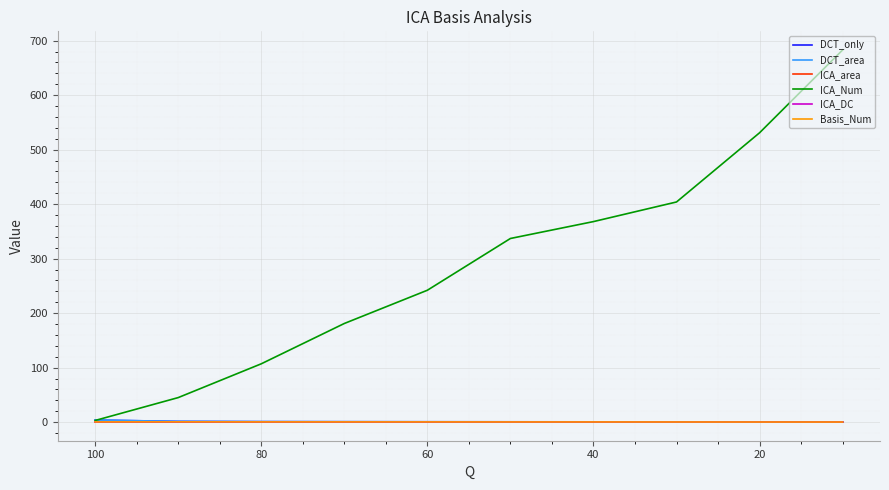

True or false: DCT_area has more than 1 interior local peaks.

False